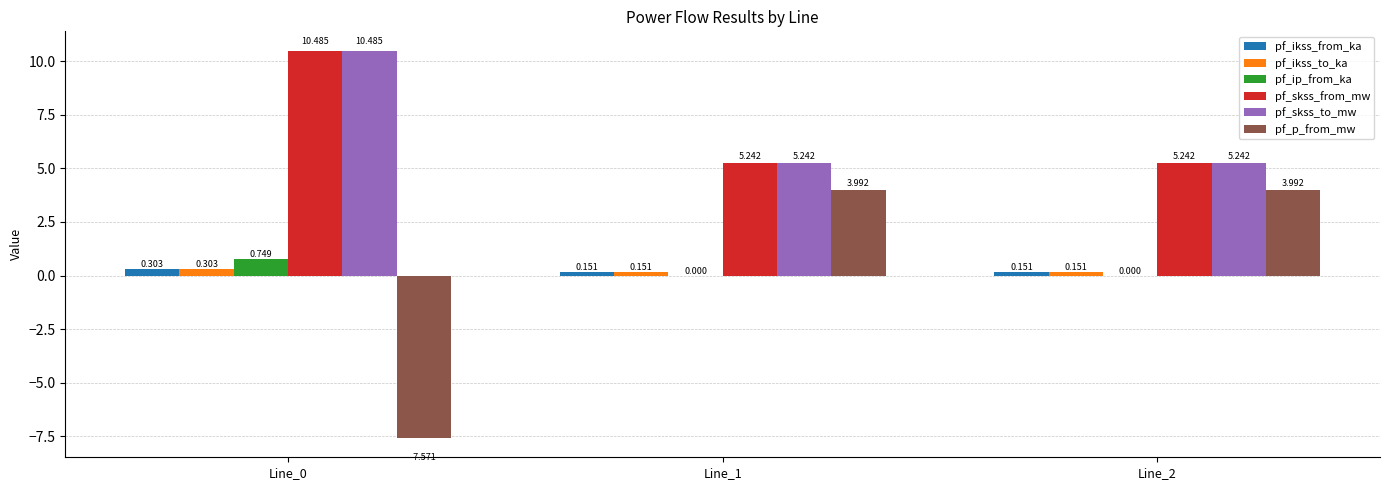

Which category has the highest value in the pf_ip_from_ka series?

Line_0